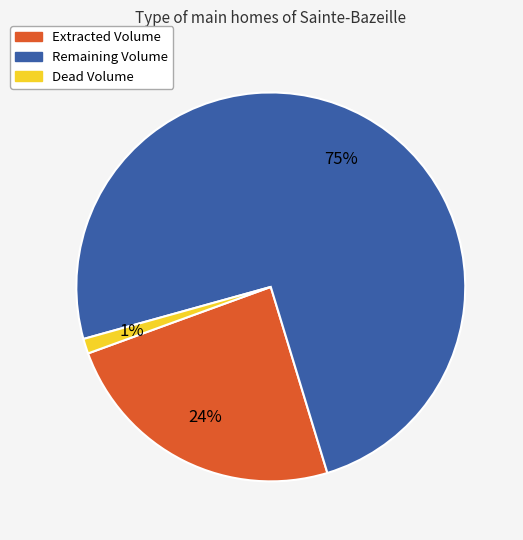

True or false: Dead Volume accounts for 15% of the total.

False